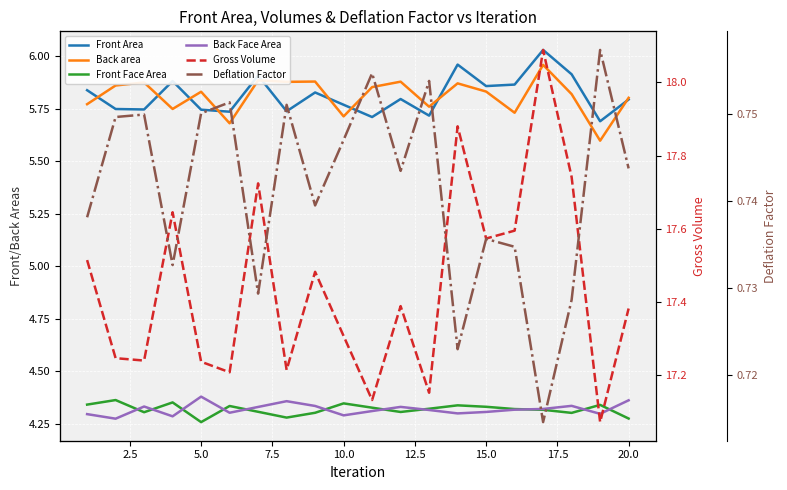

True or false: Front Area has more than 2 points higher than both neighbors.

True